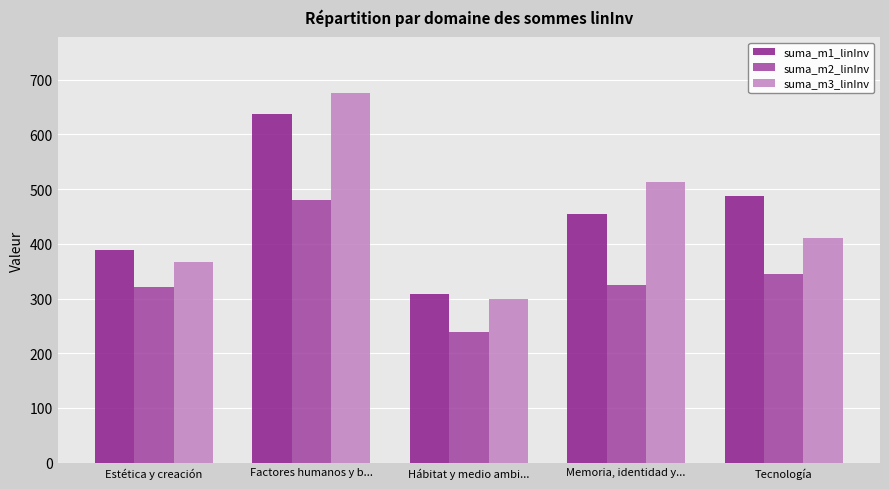

The suma_m1_linInv series shows 129 at Hábitat y medio ambi.... True or false?

False